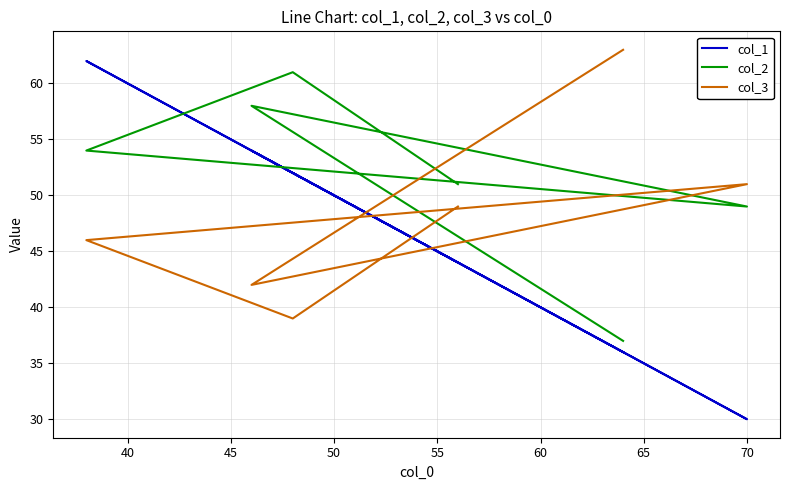

How many interior local peaks does the col_3 series have?

1